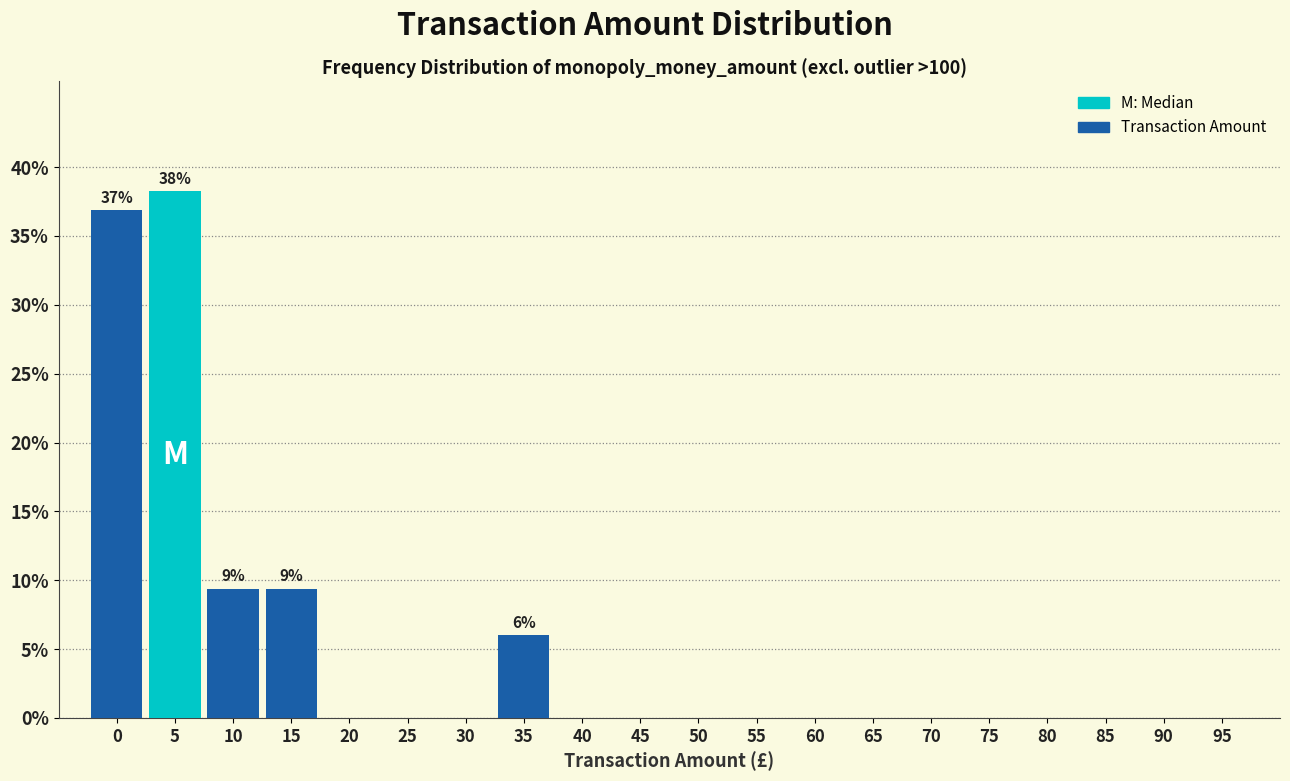

Reading left to right, extract all data points from this chart.

0=36.9	5=38.3	10=9.4	15=9.4	20=0.0	25=0.0	30=0.0	35=6.0	40=0.0	45=0.0	50=0.0	55=0.0	60=0.0	65=0.0	70=0.0	75=0.0	80=0.0	85=0.0	90=0.0	95=0.0